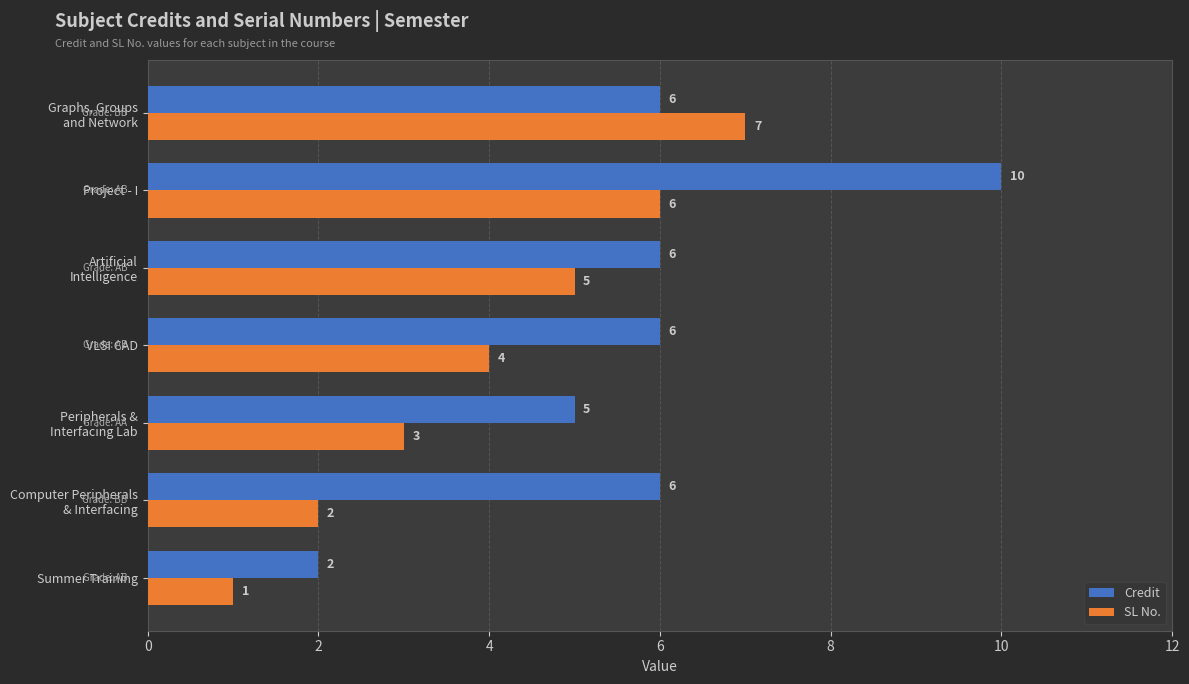

Is it true that SL No. equals 6 at Project - I?

True